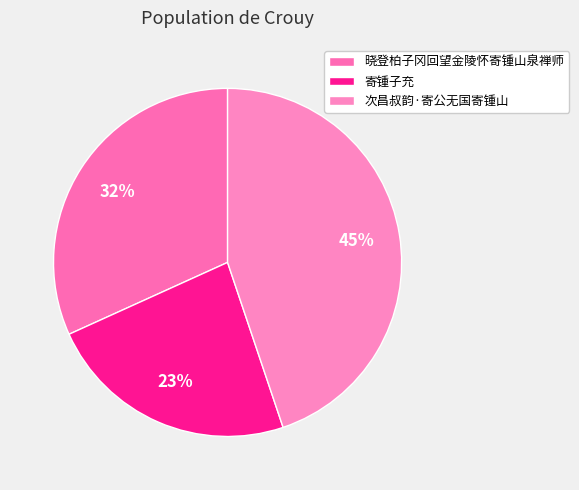

Is there a majority slice in this chart?

No